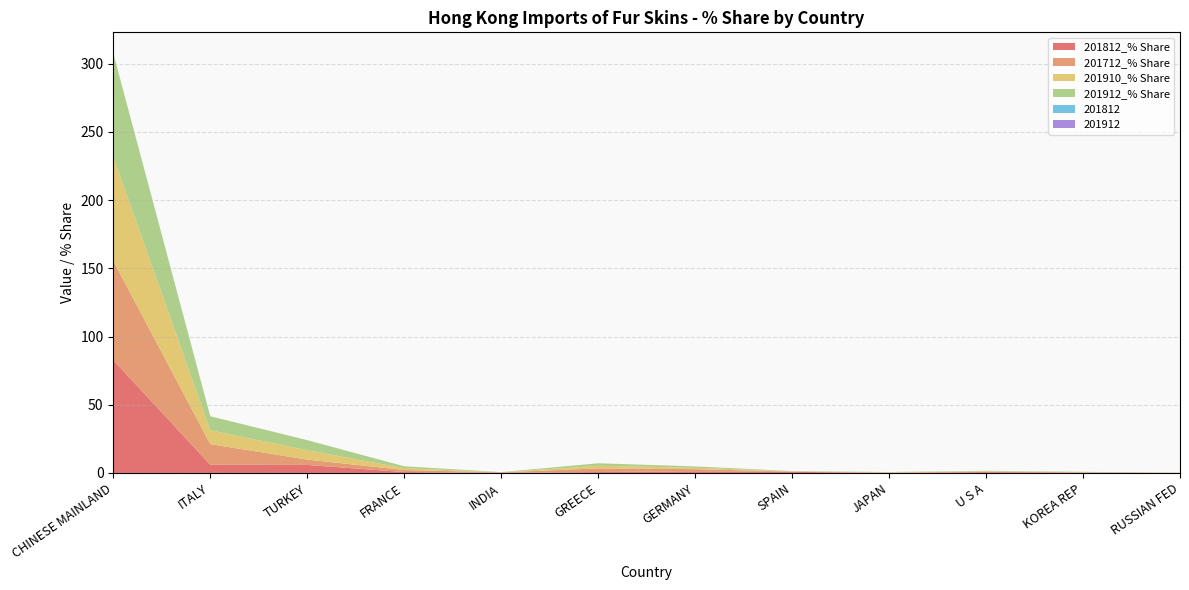

Reading left to right, list all the values displayed in this chart.

201812_% Share: CHINESE MAINLAND=82.7	ITALY=6.1	TURKEY=5.9	FRANCE=0.7	INDIA=0.1	GREECE=0.7	GERMANY=1.2	SPAIN=0.8	JAPAN=0.0	U S A=0.6	KOREA REP=0.3	RUSSIAN FED=0.1
201712_% Share: CHINESE MAINLAND=72.8	ITALY=15.1	TURKEY=3.9	FRANCE=1.5	INDIA=0.4	GREECE=2.7	GERMANY=1.6	SPAIN=0.2	JAPAN=0.2	U S A=0.4	KOREA REP=0.0	RUSSIAN FED=0.0
201910_% Share: CHINESE MAINLAND=76.2	ITALY=10.2	TURKEY=6.8	FRANCE=1.4	INDIA=0.1	GREECE=1.9	GERMANY=1.1	SPAIN=0.2	JAPAN=0.2	U S A=0.3	KOREA REP=0.3	RUSSIAN FED=0.0
201912_% Share: CHINESE MAINLAND=75.9	ITALY=10.3	TURKEY=7.4	FRANCE=1.4	INDIA=0.1	GREECE=1.8	GERMANY=1.0	SPAIN=0.2	JAPAN=0.2	U S A=0.3	KOREA REP=0.3	RUSSIAN FED=0.0
201812: CHINESE MAINLAND=0.0	ITALY=0.0	TURKEY=0.0	FRANCE=0.0	INDIA=0.0	GREECE=0.0	GERMANY=0.0	SPAIN=0.0	JAPAN=0.0	U S A=0.0	KOREA REP=0.0	RUSSIAN FED=0.0
201912: CHINESE MAINLAND=0.0	ITALY=0.0	TURKEY=0.0	FRANCE=0.0	INDIA=0.0	GREECE=0.0	GERMANY=0.0	SPAIN=0.0	JAPAN=0.0	U S A=0.0	KOREA REP=0.0	RUSSIAN FED=0.0